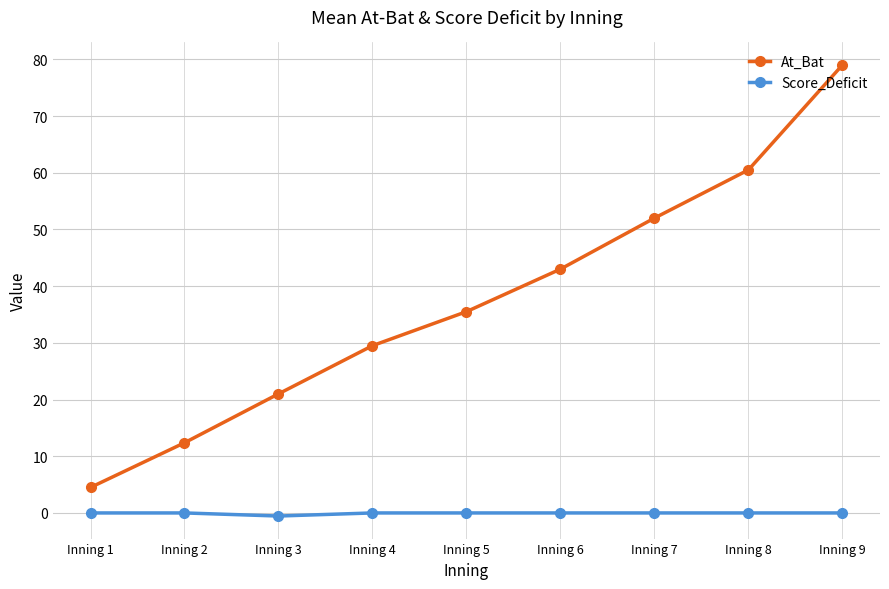

Which series has the largest range (max minus min)?

At_Bat